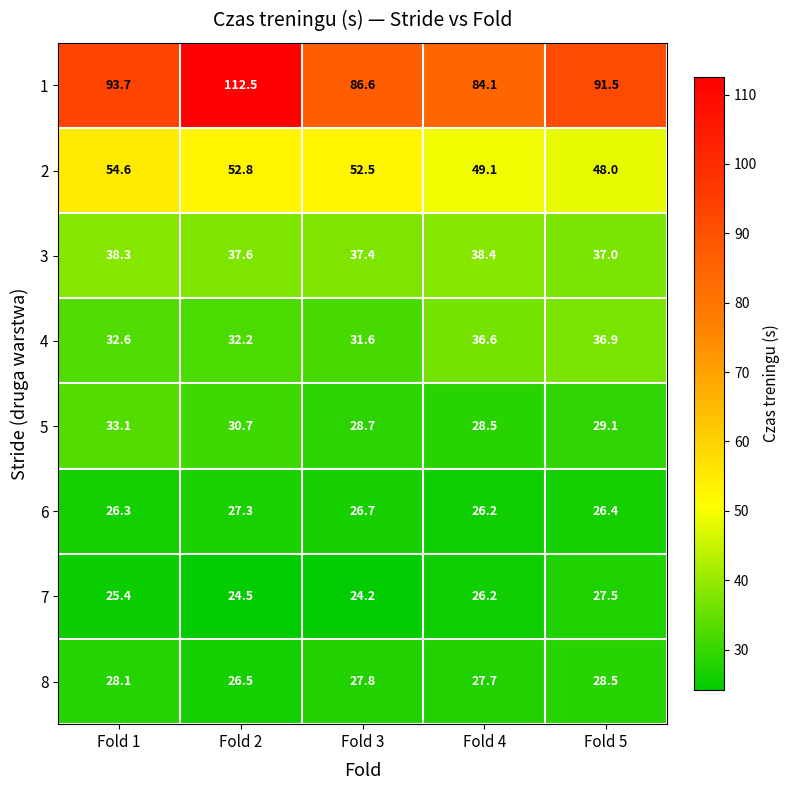

Rank the categories by 4 value from highest to lowest.

Fold 5, Fold 4, Fold 1, Fold 2, Fold 3